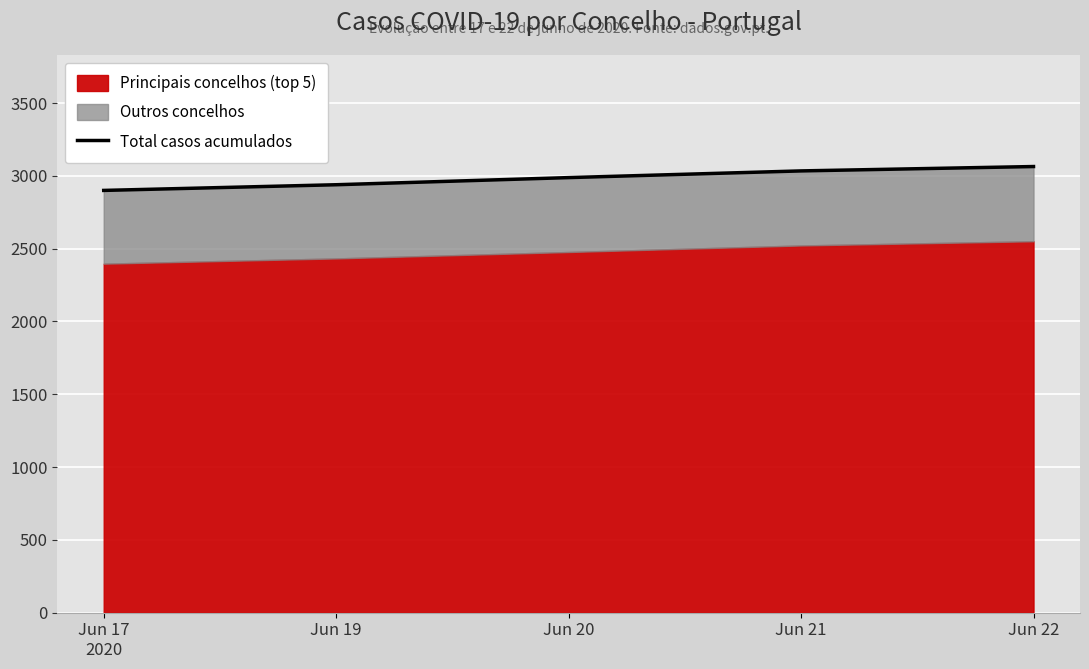

Reading left to right, extract all data points from this chart.

2900	2939	2988	3034	3064